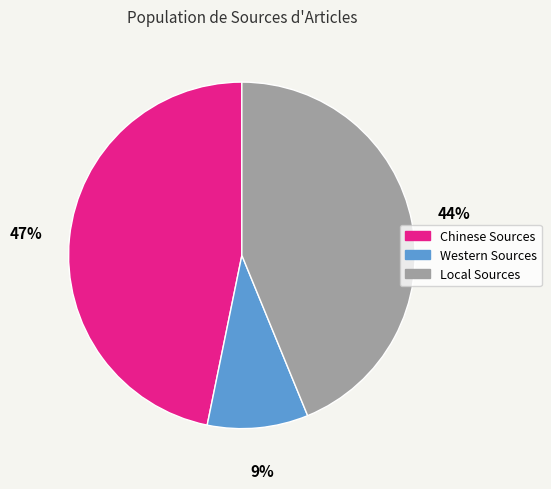

How many slices are in this pie chart?

3